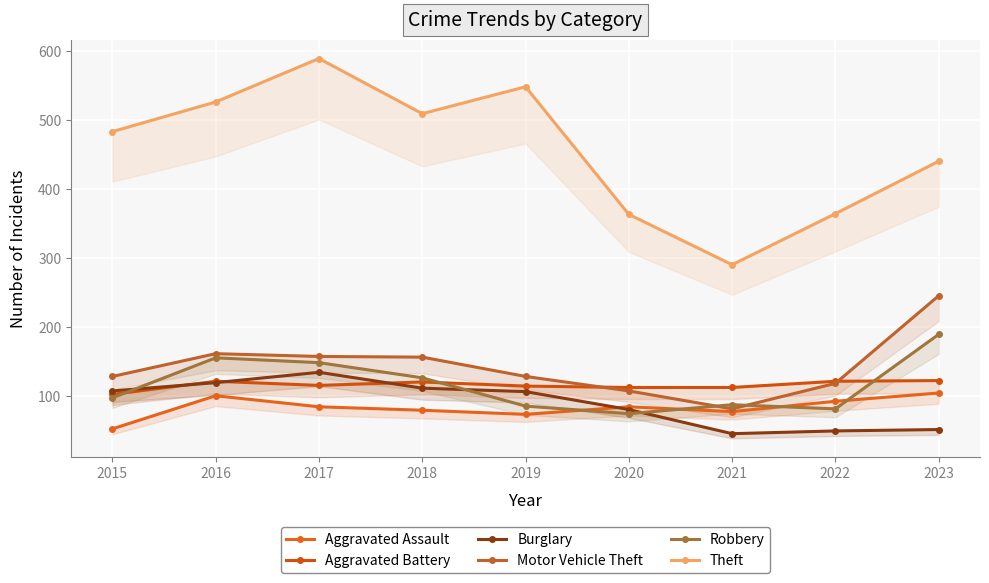

Which category has the highest value in the Aggravated Battery series?

2023